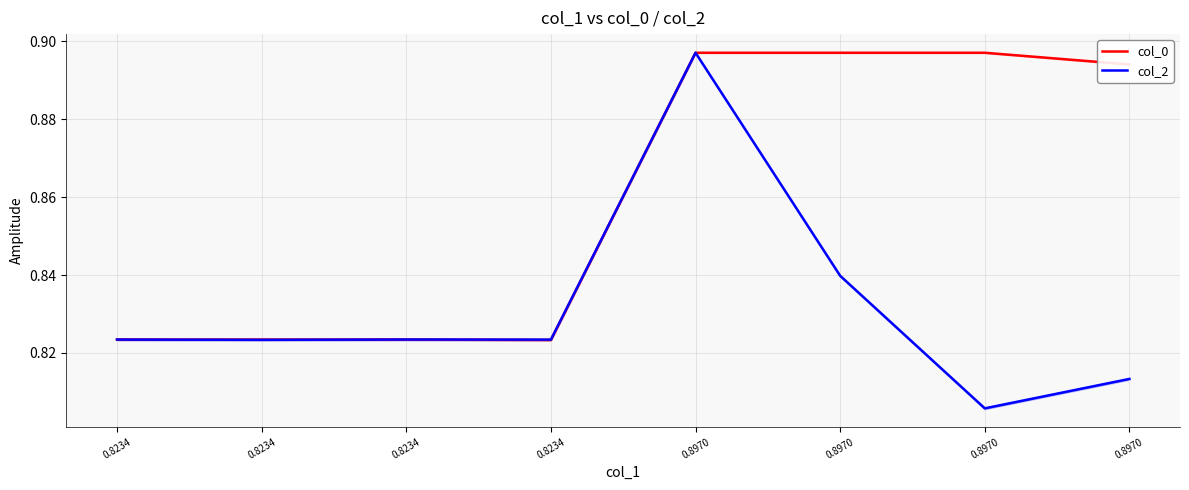

What value does the col_2 series have at 0.8234?

0.8